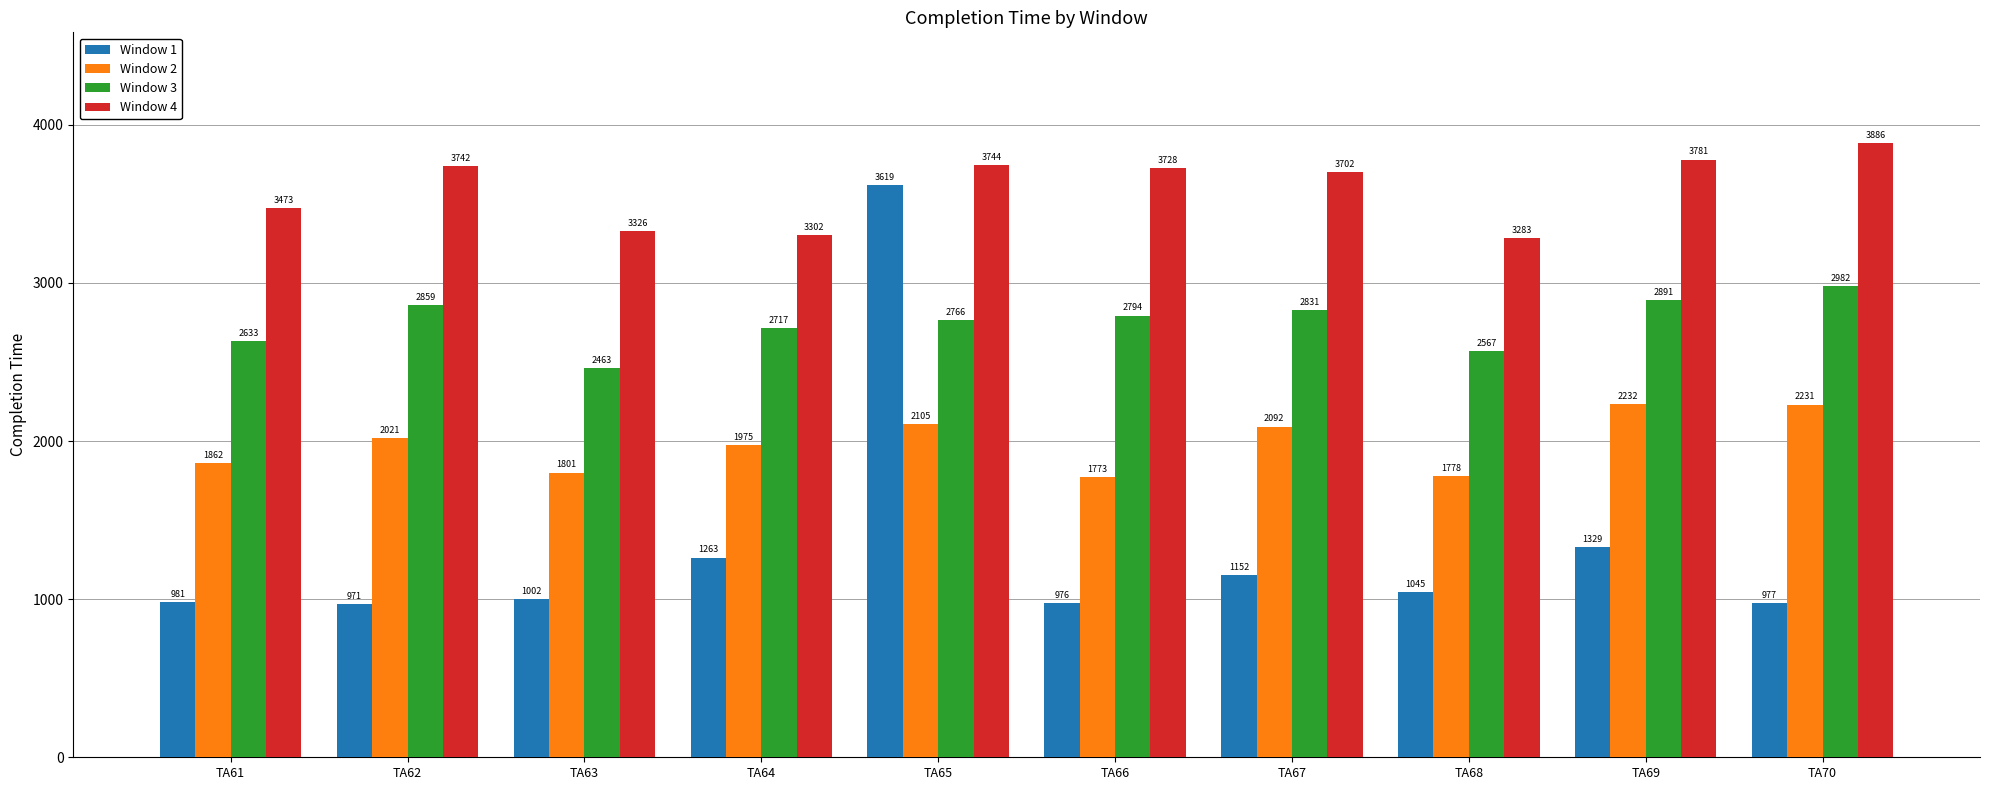

How many data points does each series have?

10